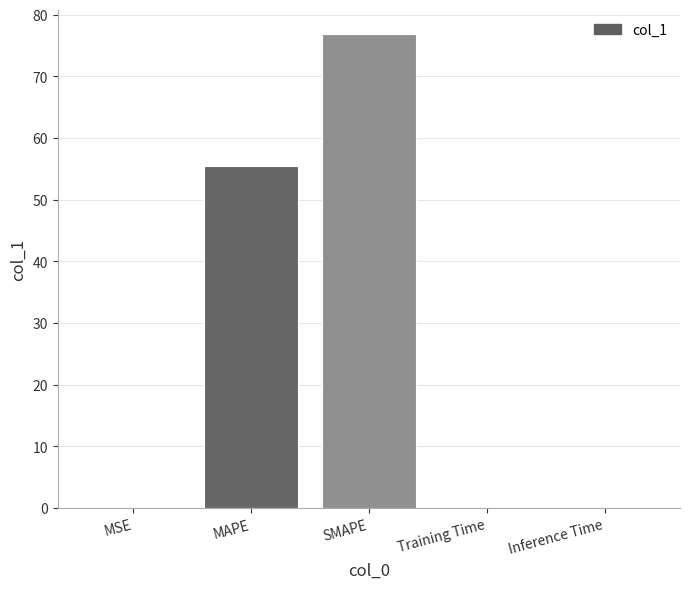

Approximately how many times larger is the value at MAPE compared to SMAPE?

0.7